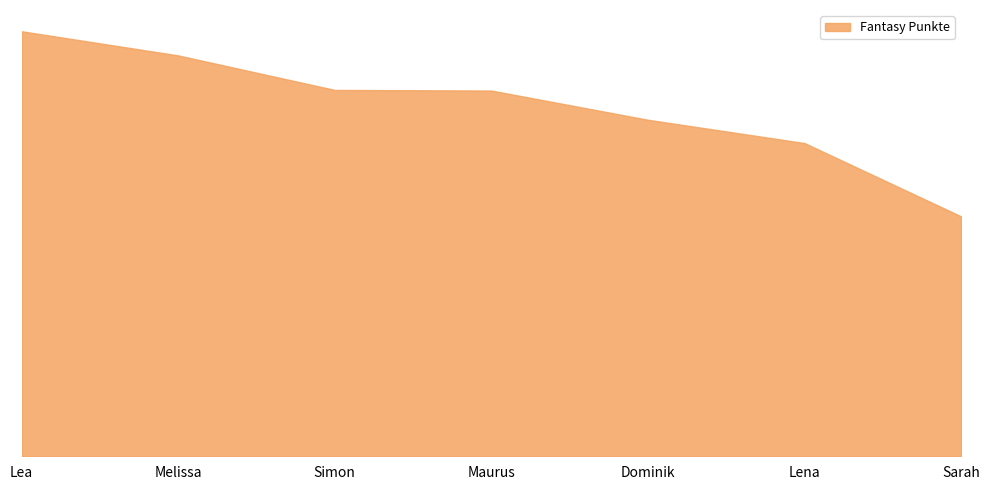

Where is the data nearest to the value 2753?

Dominik